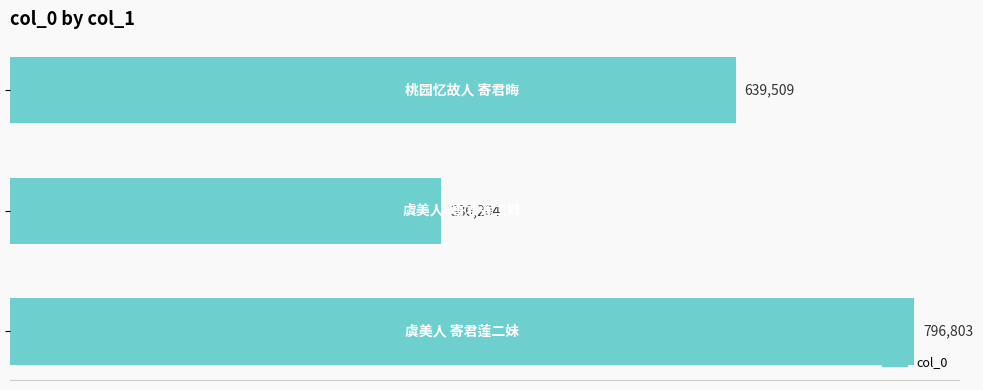

What is the difference between the maximum and minimum values?

416599